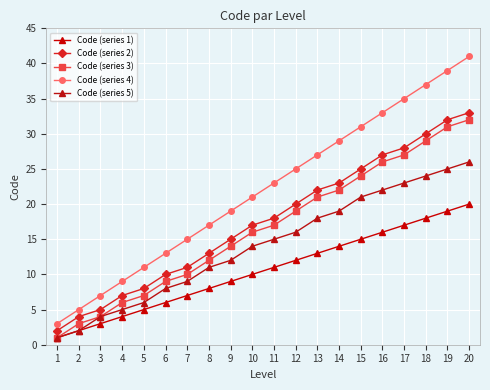

Which category has the lowest value in the Code (series 4) series?

1